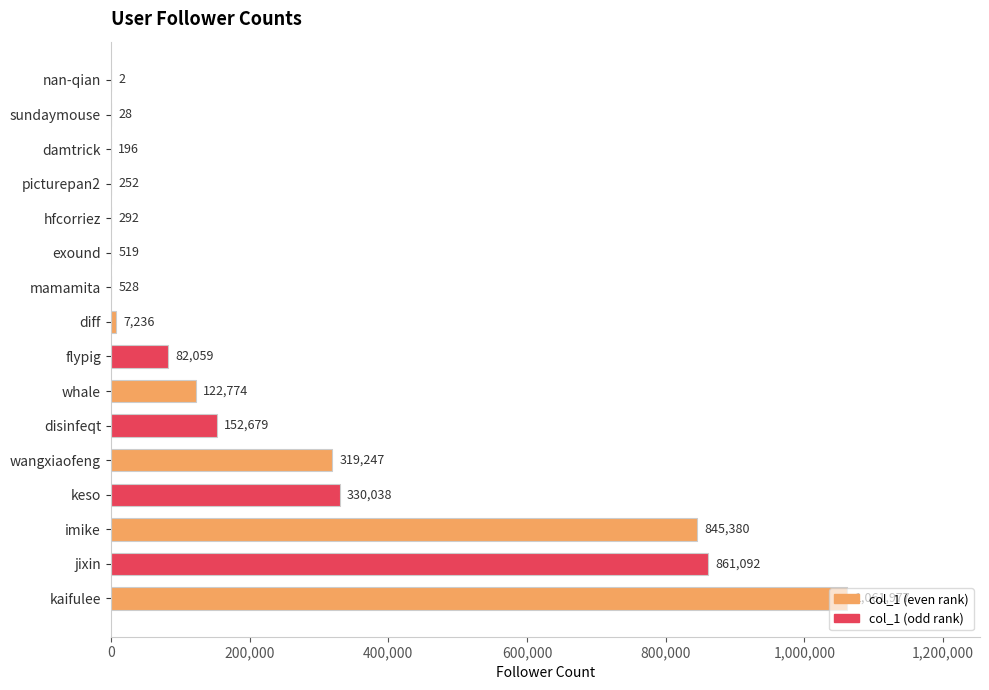

Which label corresponds to the largest value in the chart?

kaifulee